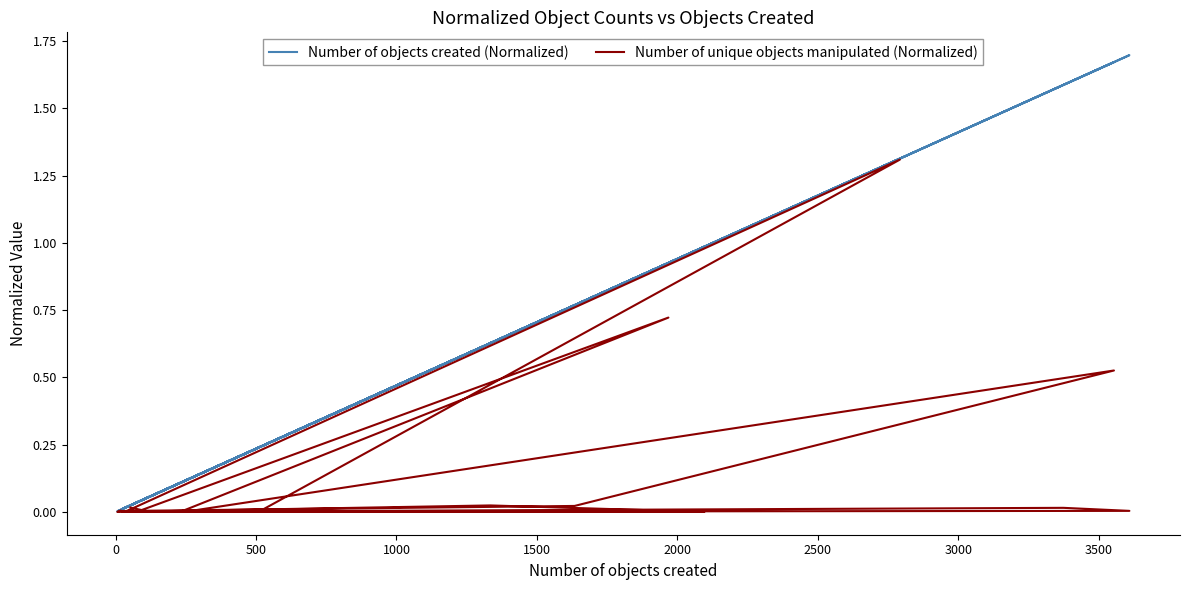

Which series has the largest total across all categories?

Number of objects created (Normalized)